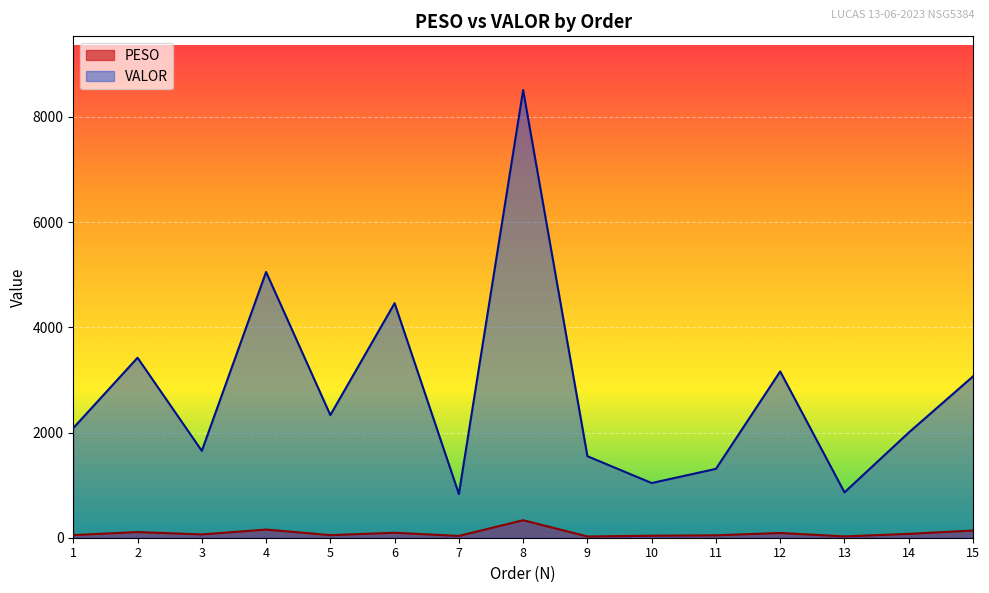

True or false: VALOR and PESO intersect in this chart.

False